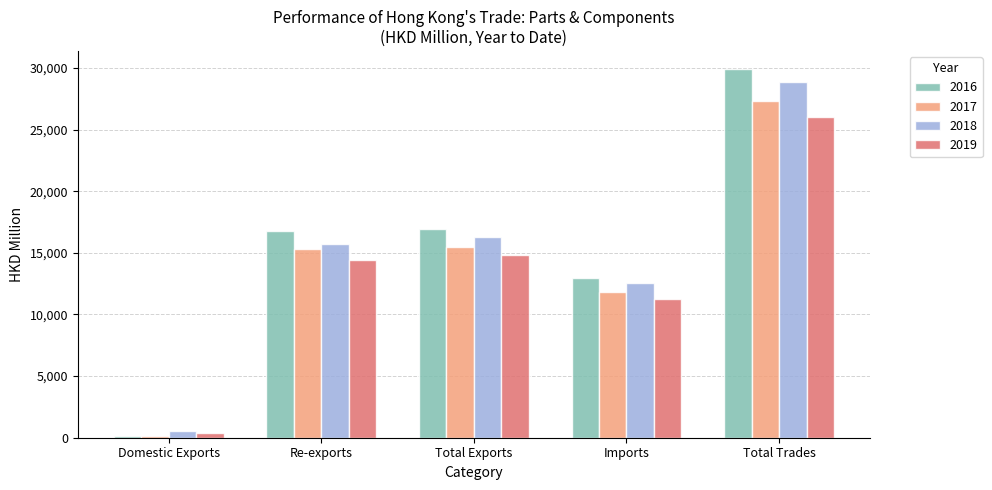

What is the sum of the 2017 values at Total Exports and Re-exports?

30780.0